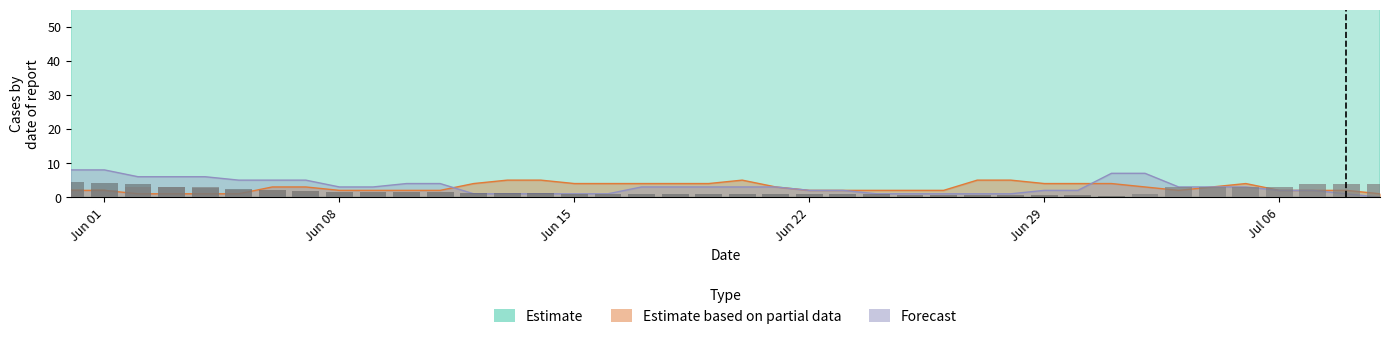

What position from the left is 30?

31